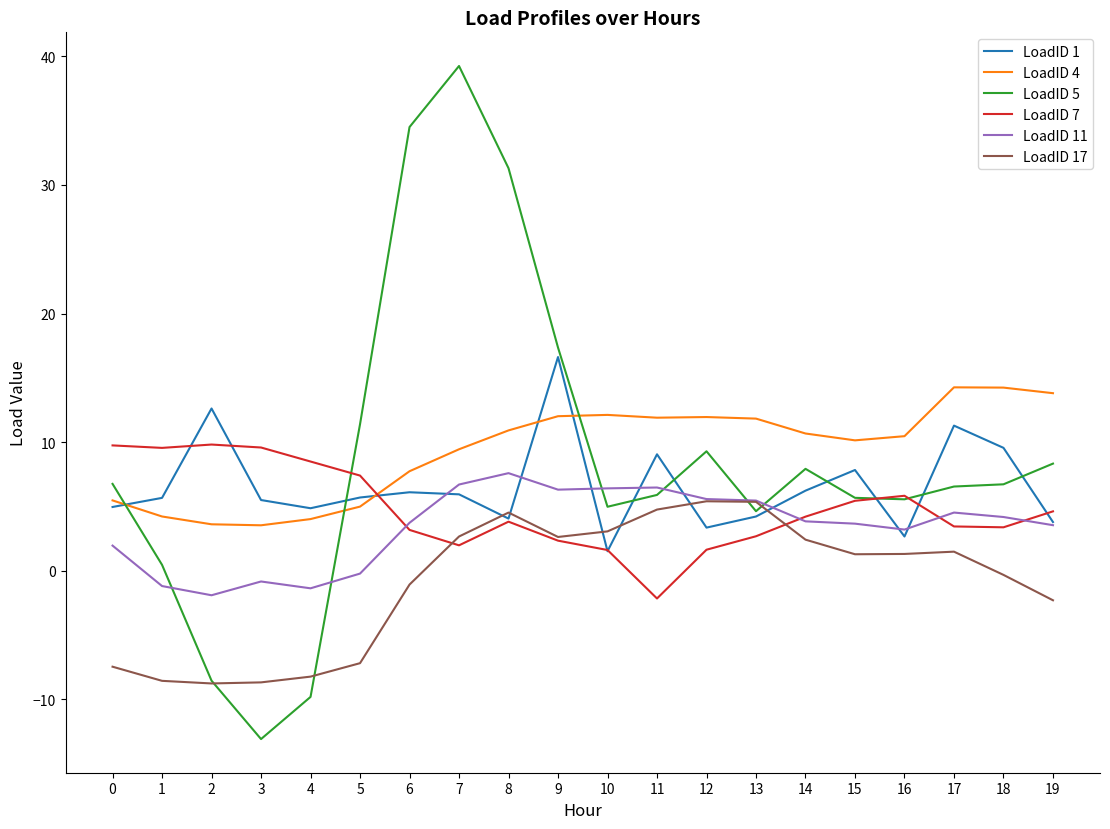

What is the difference between the highest and lowest values at 8?

27.5